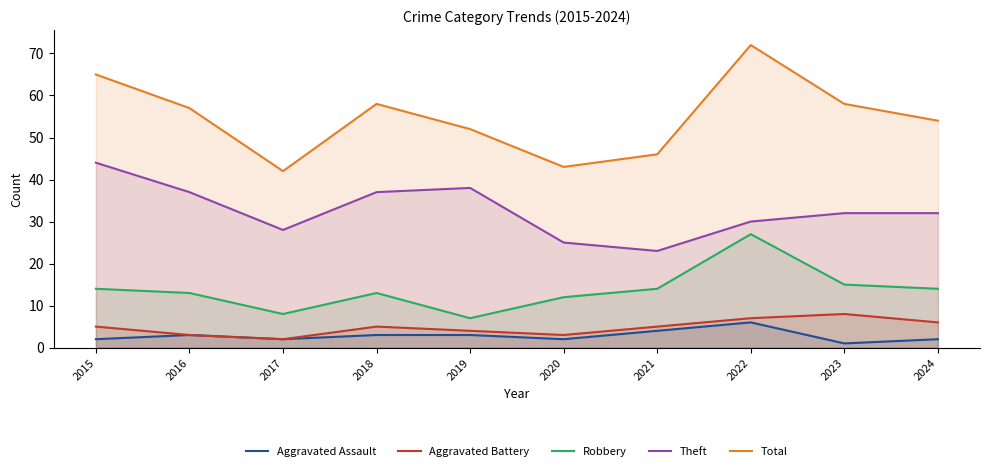

Count the number of data series in this chart.

5